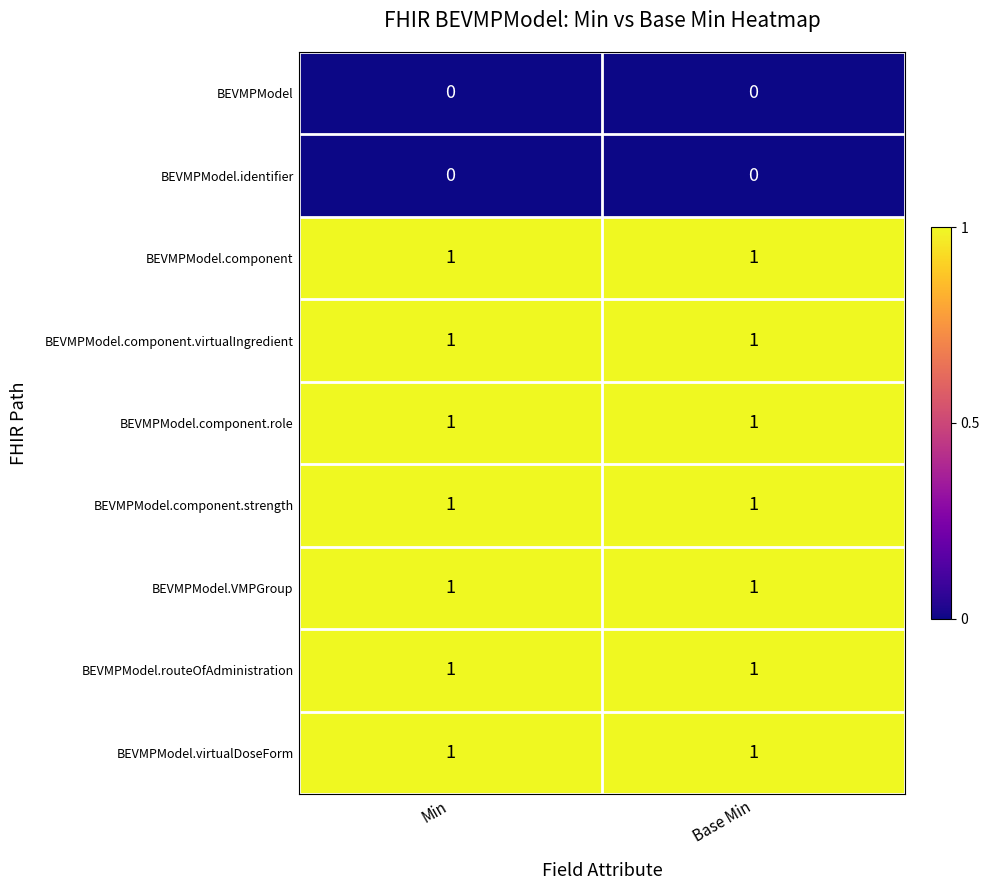

True or false: BEVMPModel has a value of 0 at Min.

True